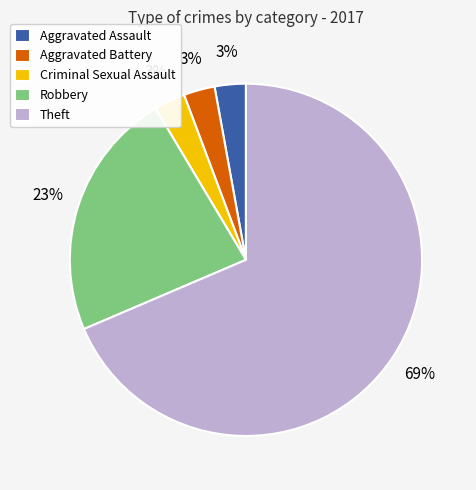

How many slices are in this pie chart?

5